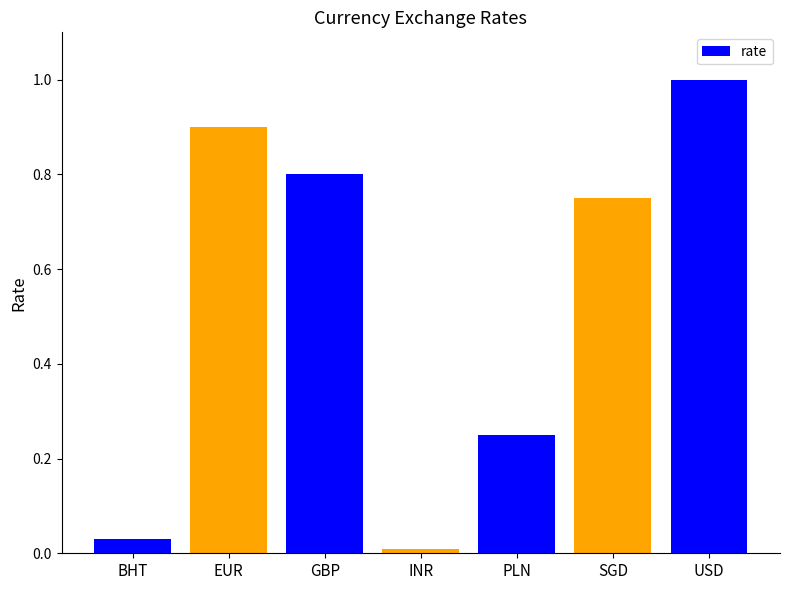

True or false: the data shows 0.0 at INR.

True